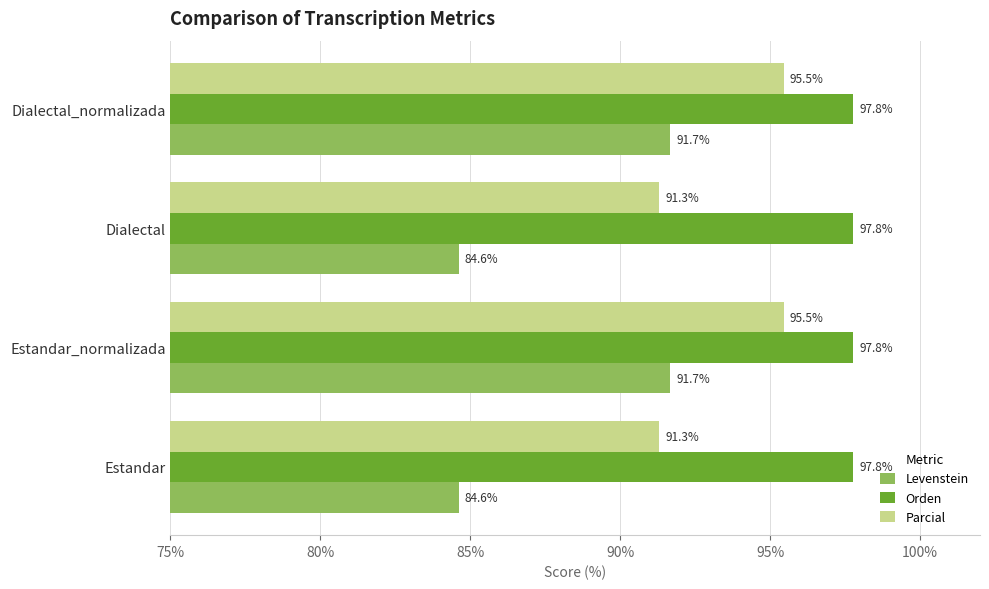

What is the minimum value shown in the chart?

84.6